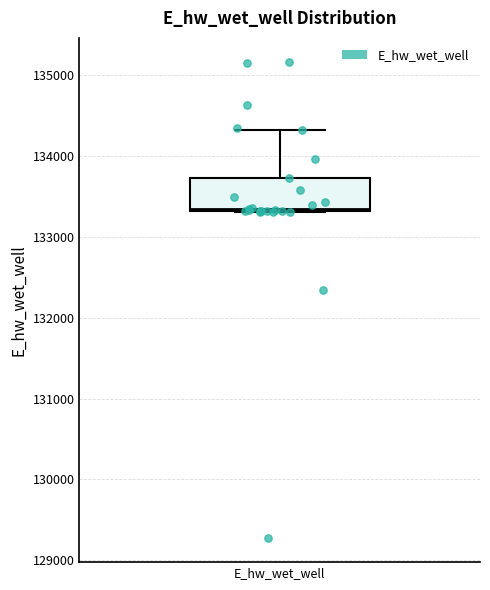

Where is the upper edge of the box for E_hw_wet_well on the y-axis? The values are not printed on the chart, so give them approximately, as read against the axis.

133700